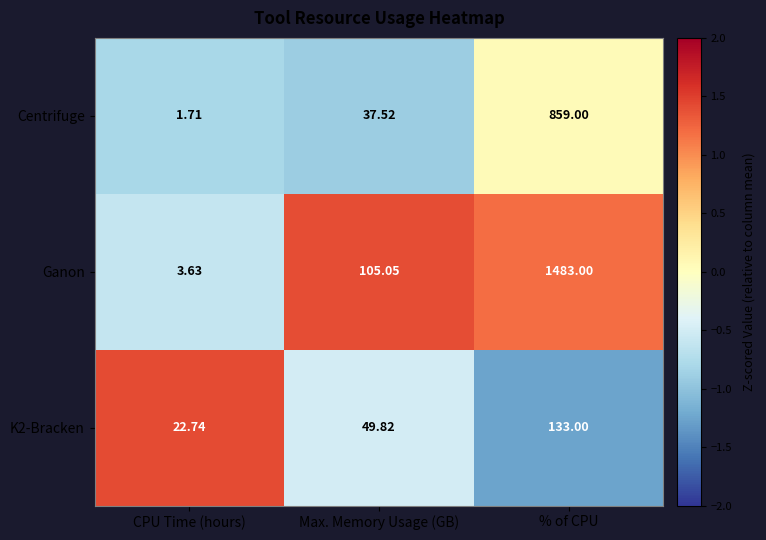

Which category has the lowest value across all series?

CPU Time (hours)